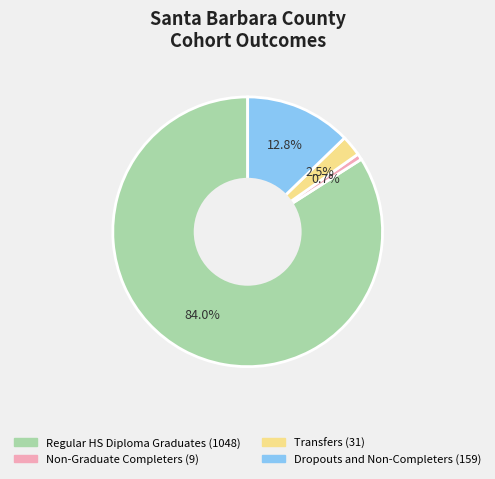

Count the number of slices in the pie.

4